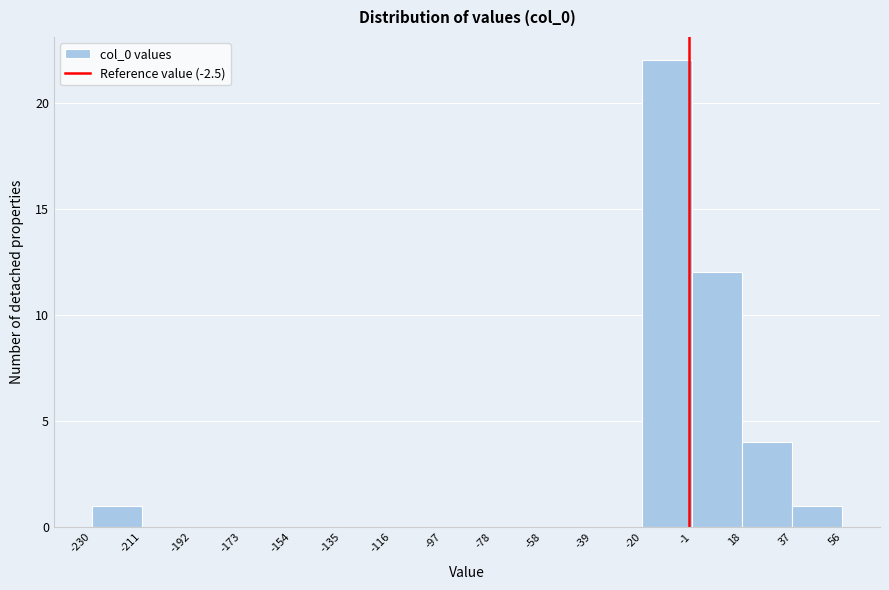

Which range on the x-axis has the tallest bar?

-20 to -1